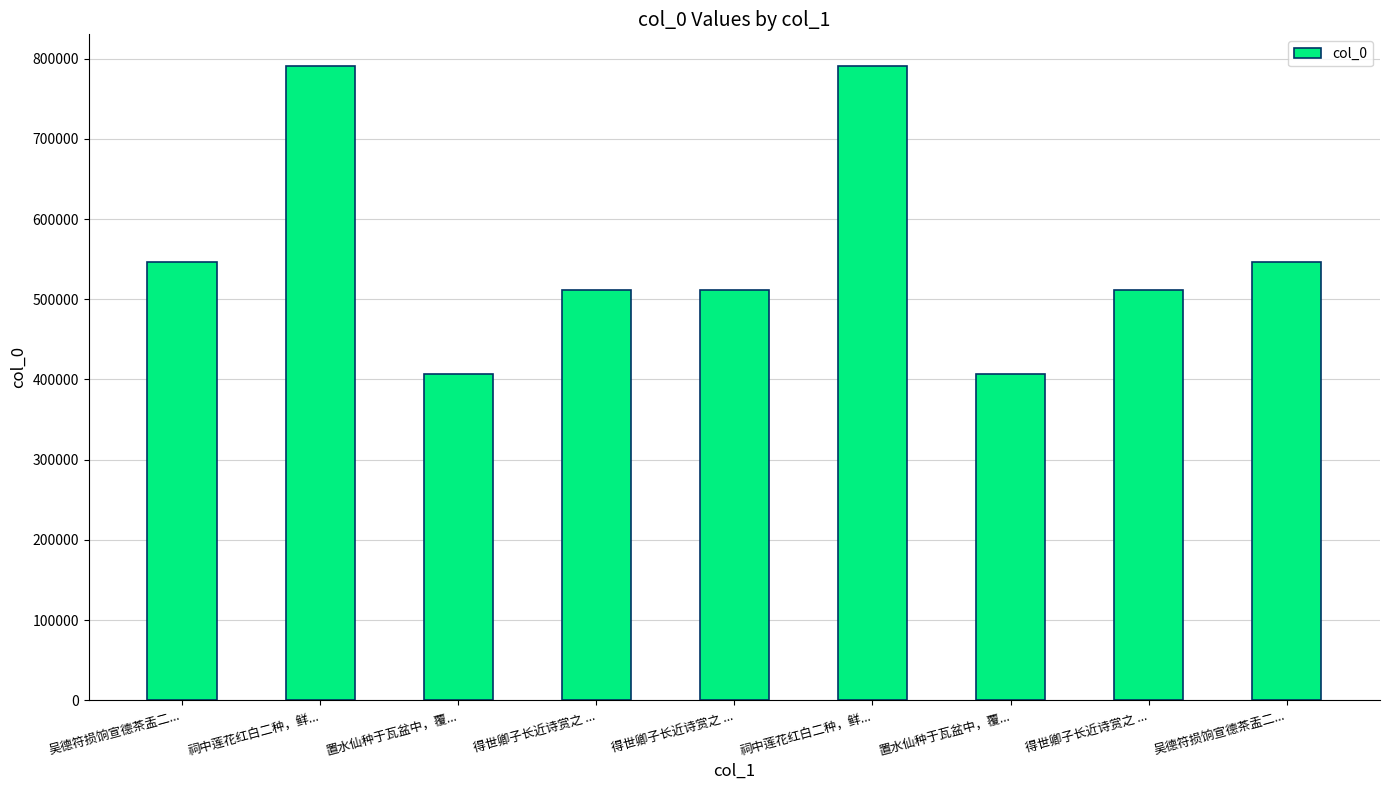

Where is the data nearest to the value 598660?

吴德符损饷宣德茶盂二...